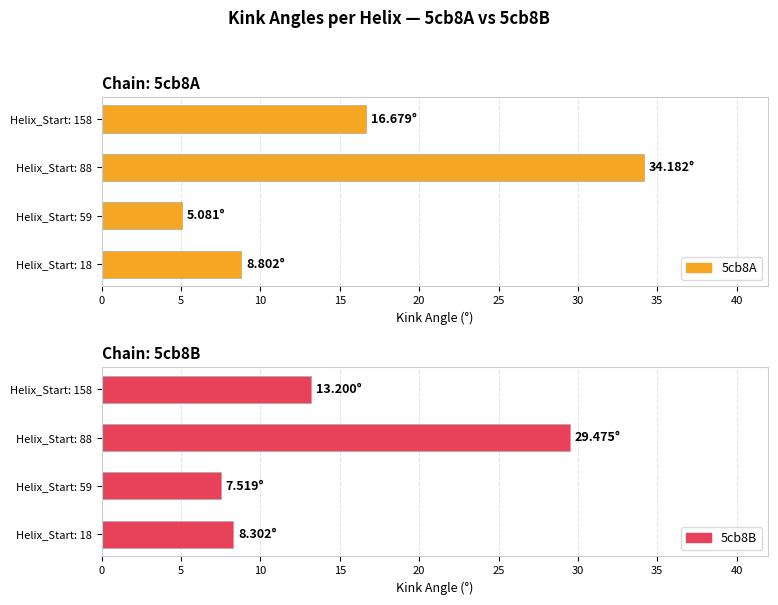

What is the difference between the second highest and second lowest values in the 5cb8B series?

4.9